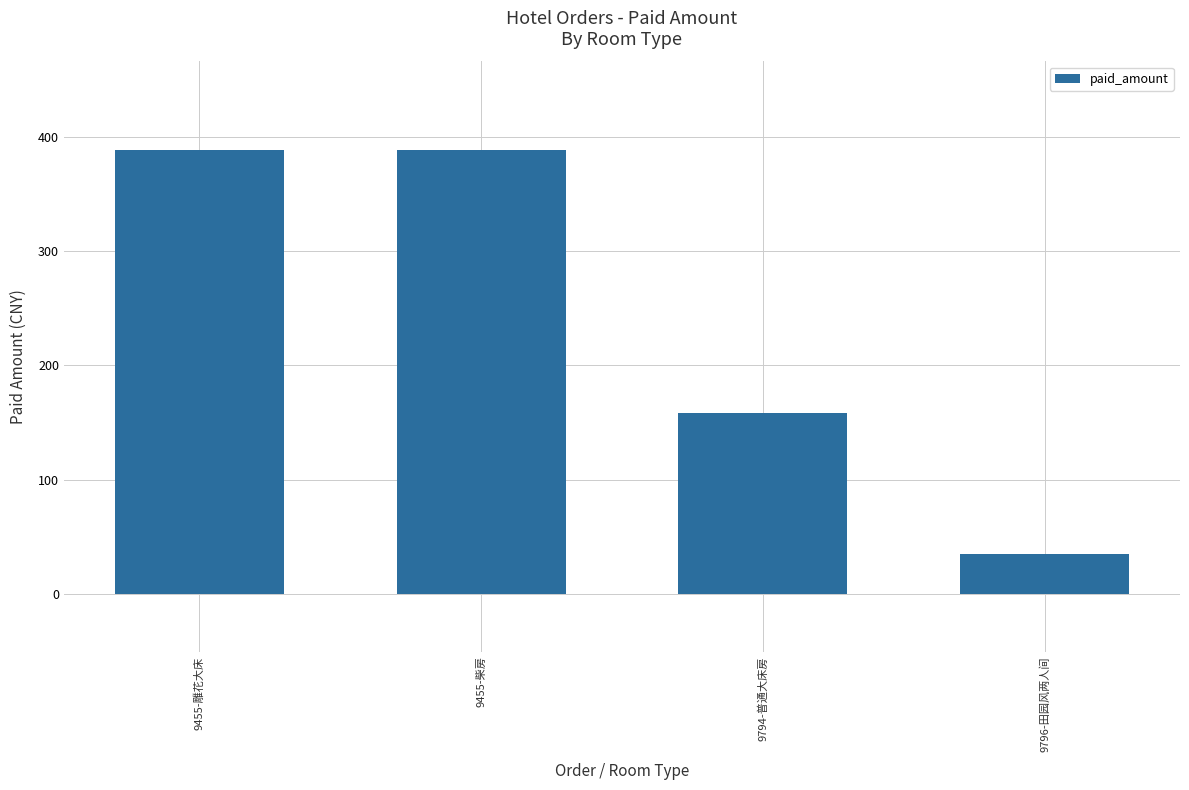

Where is the data nearest to the value 211?

9794-普通大床房